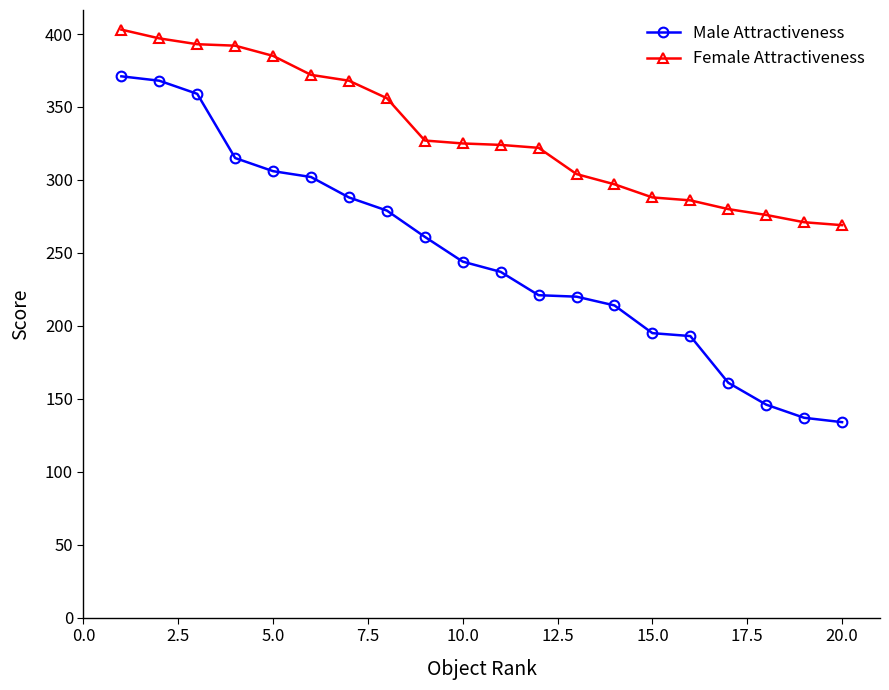

True or false: Female Attractiveness and Male Attractiveness cross at least once.

False